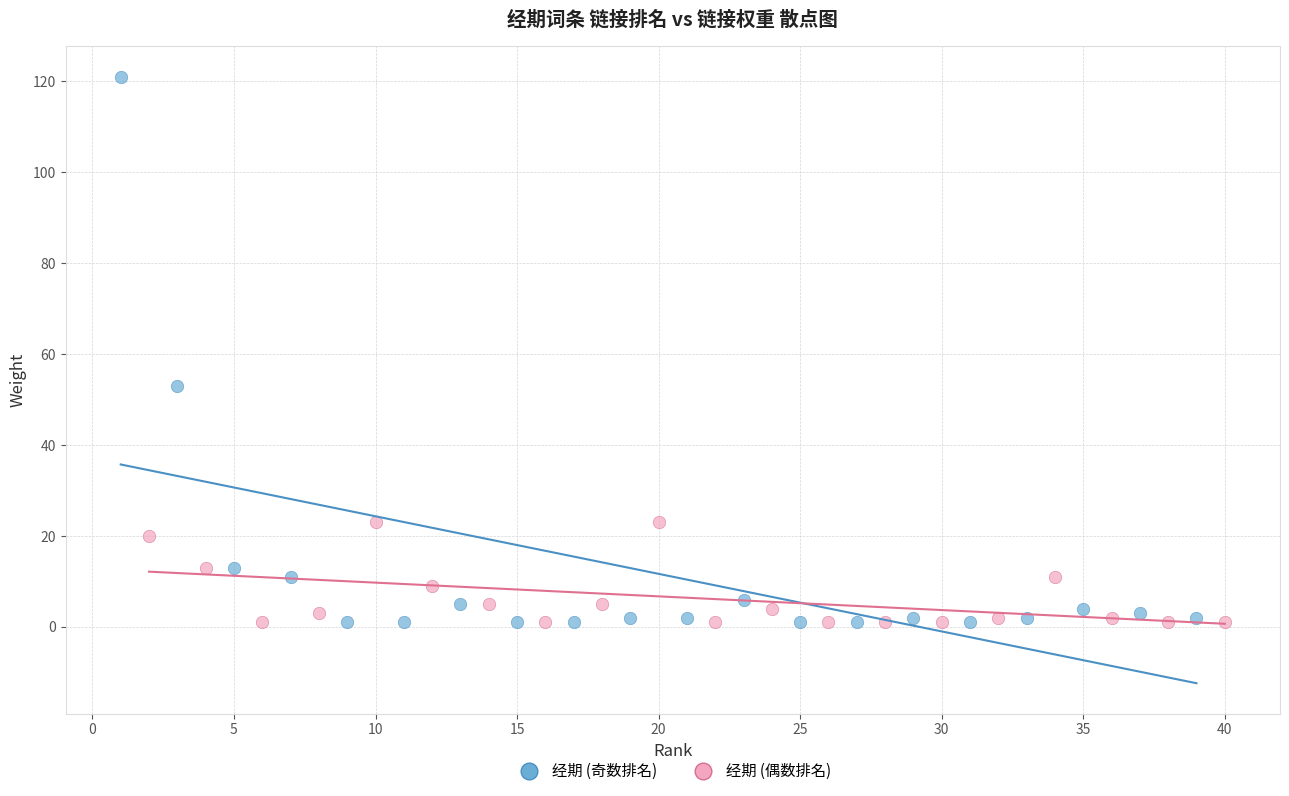

Which series reaches the maximum Y coordinate?

经期 (奇数排名)